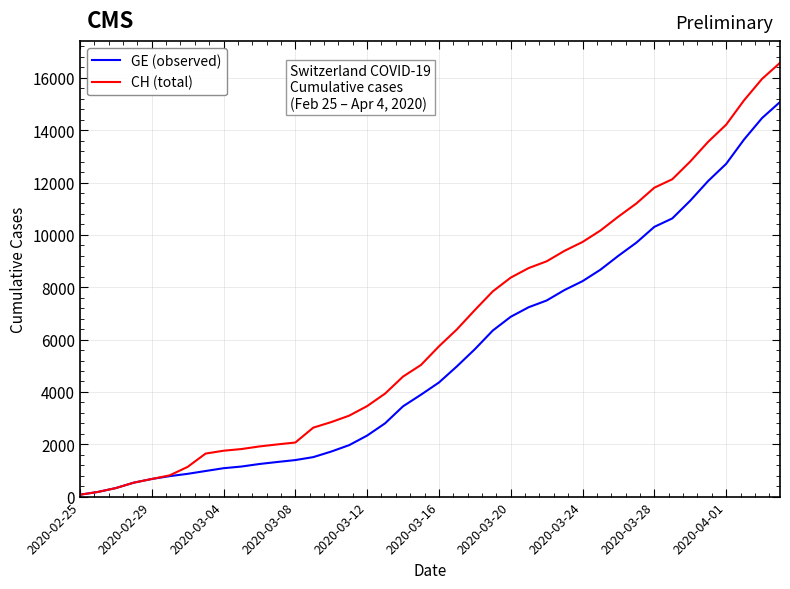

Rank the series by their maximum value, from highest to lowest.

CH (total), GE (observed)